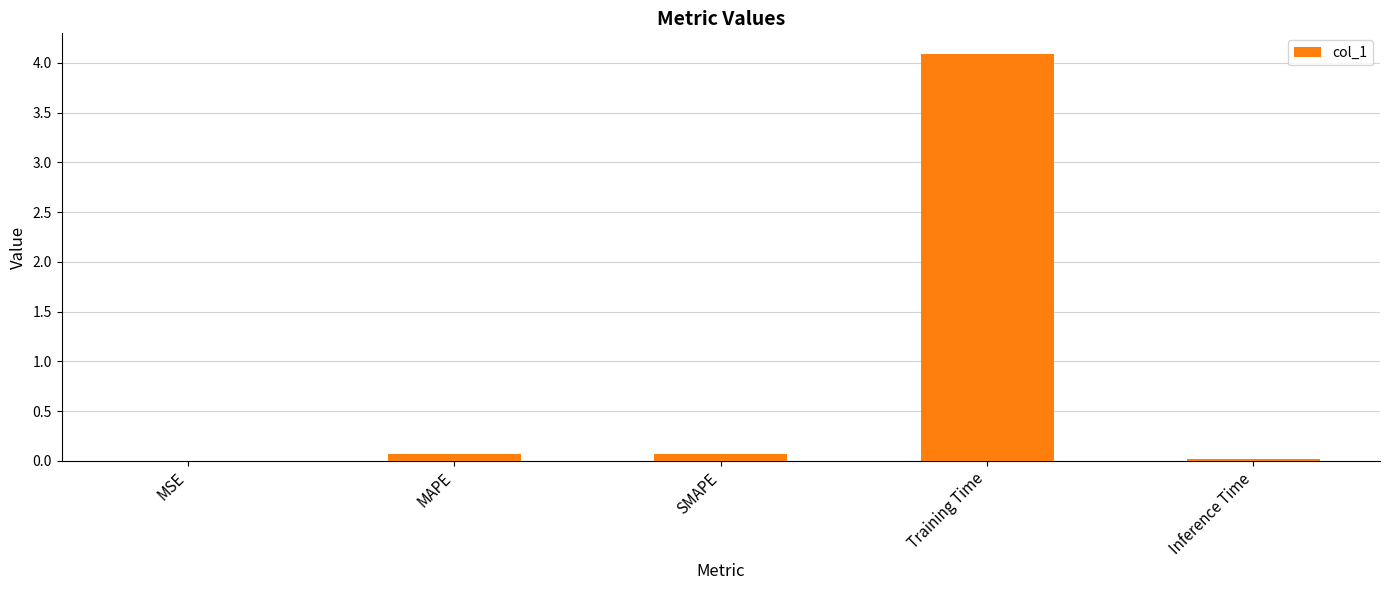

What is the greatest value displayed?

4.1